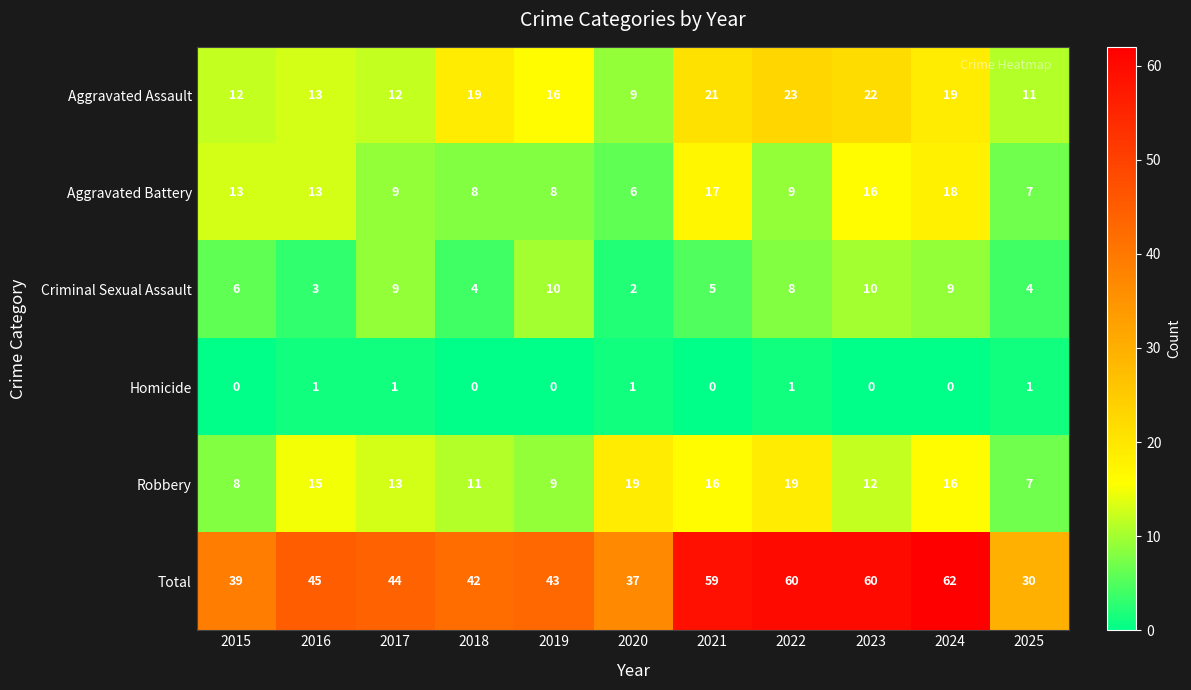

Count the number of categories in the chart.

11